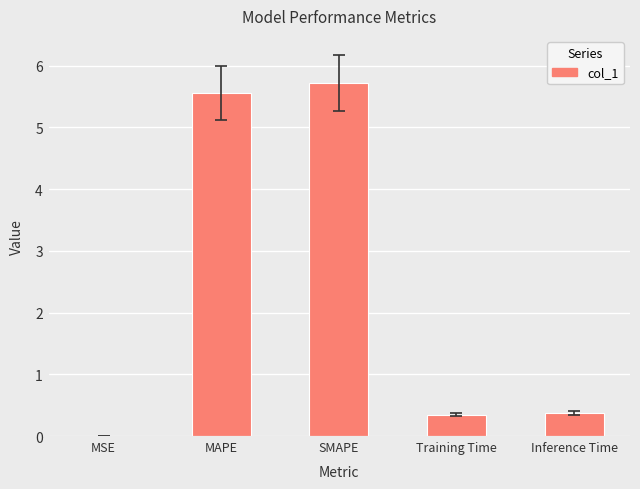

What is the approximate value at Training Time?

0.3